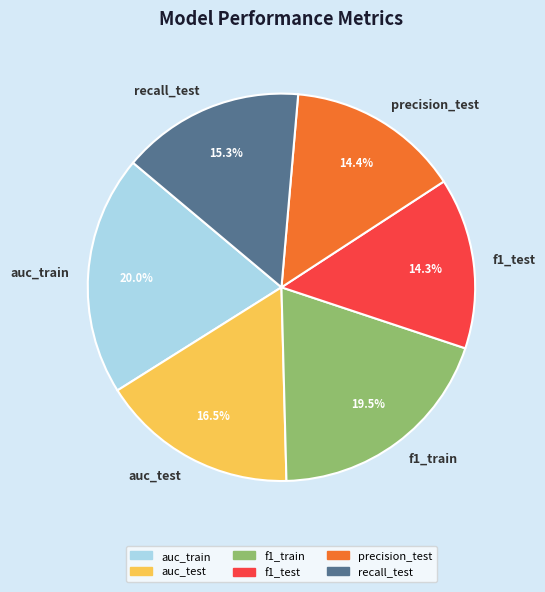

Which has a higher value, precision_test or recall_test?

recall_test